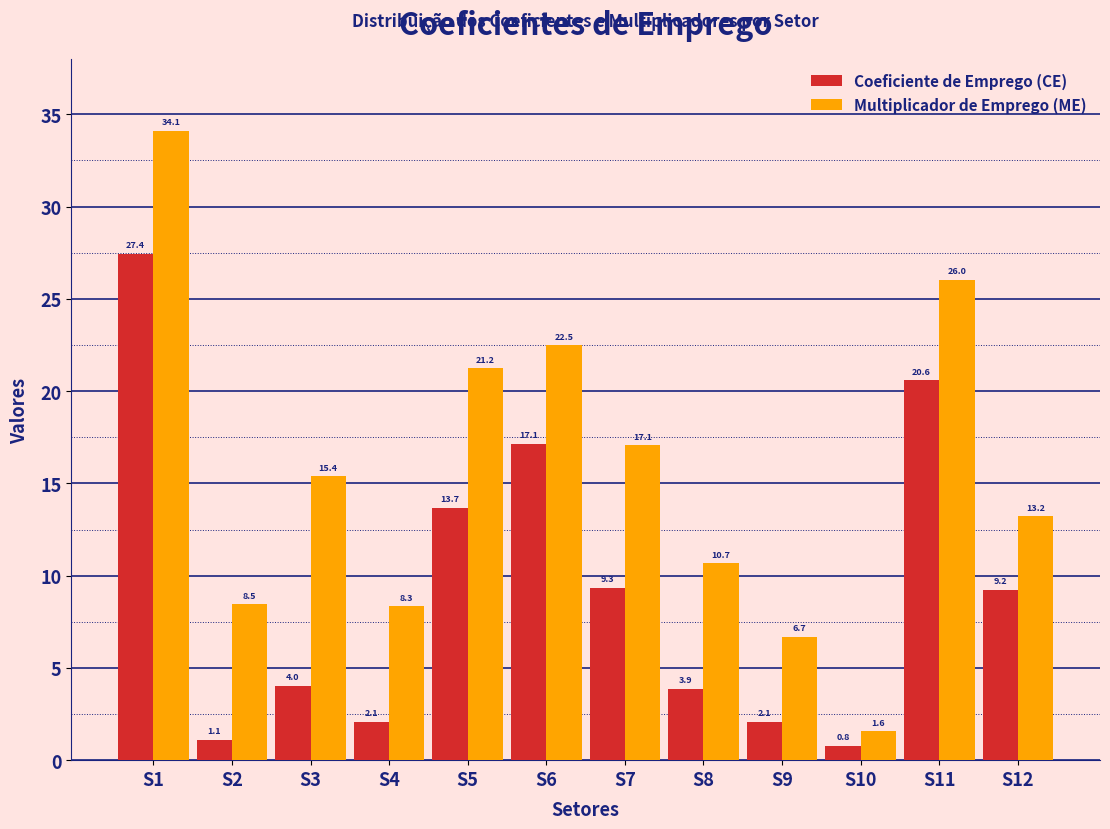

Reading right to left, list all the values displayed in this chart.

Coeficiente de Emprego (CE): 9.2	20.6	0.8	2.1	3.9	9.3	17.1	13.7	2.1	4.0	1.1	27.4
Multiplicador de Emprego (ME): 13.2	26.0	1.6	6.7	10.7	17.1	22.5	21.2	8.3	15.4	8.5	34.1